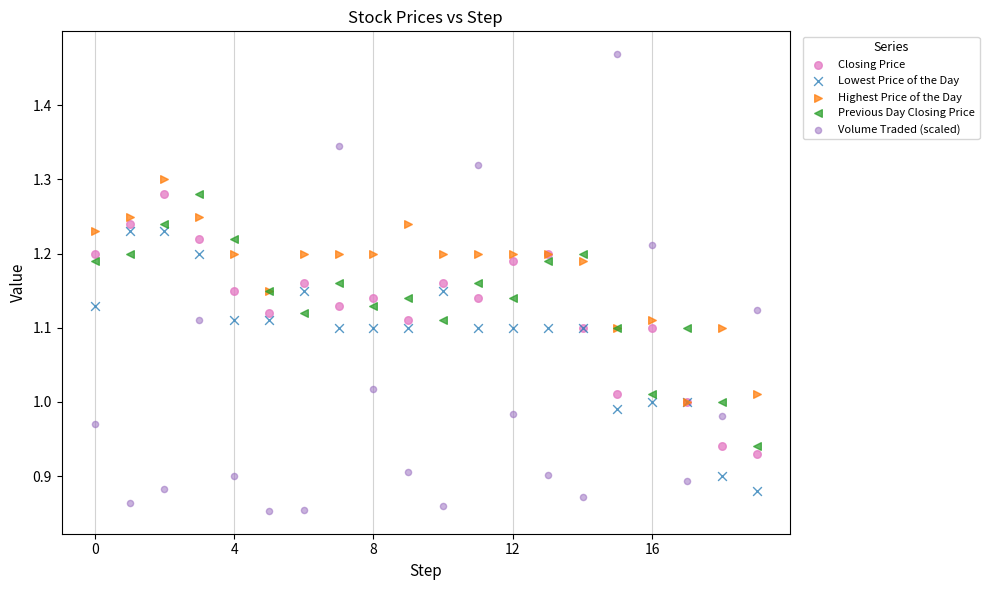

What are all the series names shown in the legend?

Closing Price, Lowest Price of the Day, Highest Price of the Day, Previous Day Closing Price, Volume Traded (scaled)